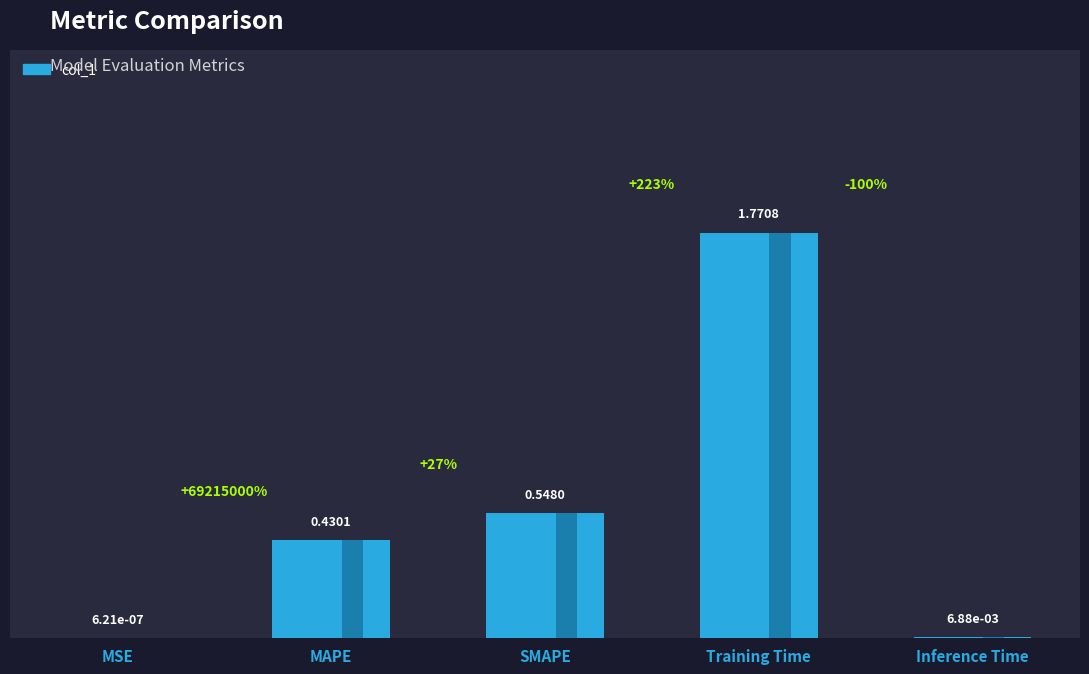

How many series are shown in this chart?

1